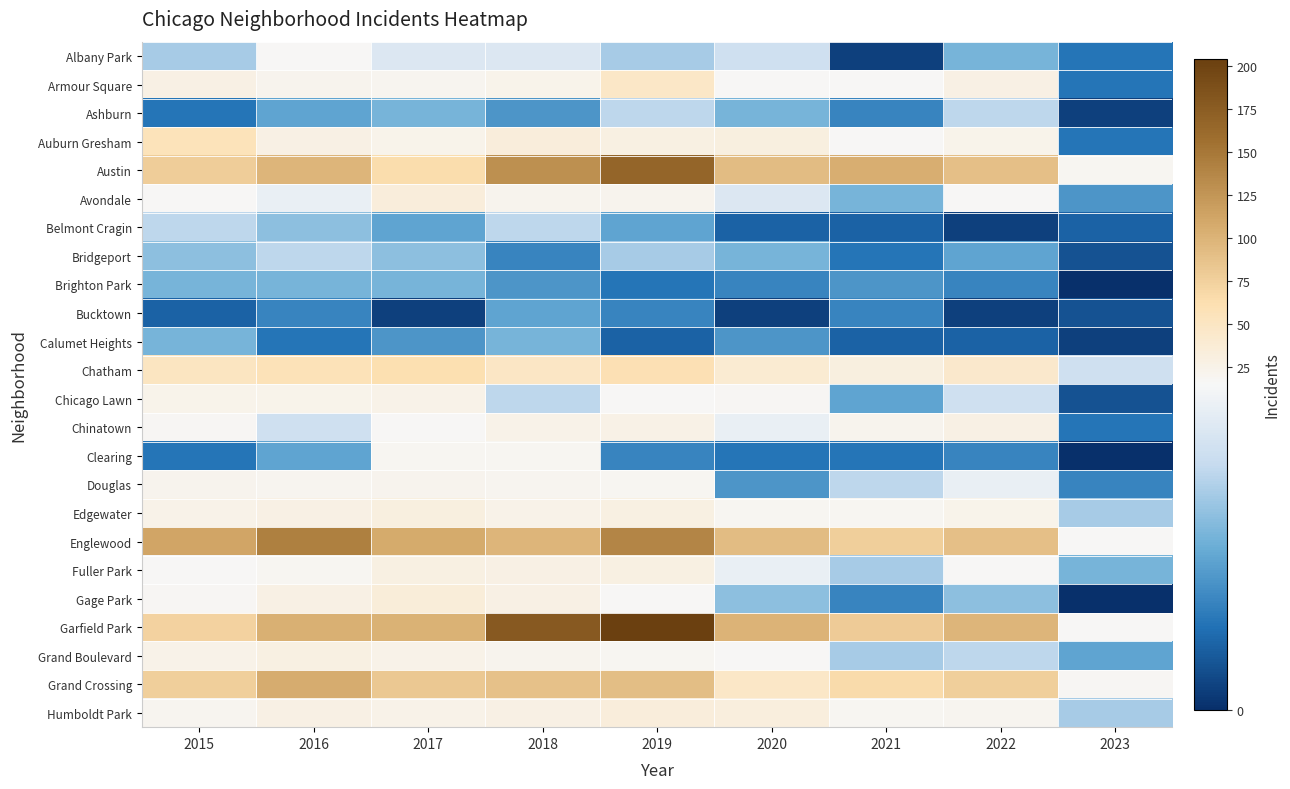

Reading left to right, list all the values displayed in this chart.

Albany Park: 2015=10	2016=15	2017=13	2018=13	2019=10	2020=12	2021=1	2022=8	2023=4
Armour Square: 2015=27	2016=22	2017=20	2018=23	2019=47	2020=15	2021=16	2022=27	2023=4
Ashburn: 2015=4	2016=7	2017=8	2018=6	2019=11	2020=8	2021=5	2022=11	2023=1
Auburn Gresham: 2015=56	2016=28	2017=23	2018=33	2019=29	2020=30	2021=15	2022=23	2023=4
Austin: 2015=78	2016=99	2017=65	2018=130	2019=167	2020=92	2021=104	2022=89	2023=18
Avondale: 2015=15	2016=14	2017=33	2018=21	2019=21	2020=13	2021=8	2022=15	2023=6
Belmont Cragin: 2015=11	2016=9	2017=7	2018=11	2019=7	2020=3	2021=3	2022=1	2023=3
Bridgeport: 2015=9	2016=11	2017=9	2018=5	2019=10	2020=8	2021=4	2022=7	2023=2
Brighton Park: 2015=8	2016=8	2017=8	2018=6	2019=4	2020=5	2021=6	2022=5	2023=0
Bucktown: 2015=3	2016=5	2017=1	2018=7	2019=5	2020=1	2021=5	2022=1	2023=2
Calumet Heights: 2015=8	2016=4	2017=6	2018=8	2019=3	2020=6	2021=3	2022=3	2023=1
Chatham: 2015=51	2016=57	2017=62	2018=48	2019=60	2020=40	2021=31	2022=44	2023=12
Chicago Lawn: 2015=23	2016=23	2017=25	2018=11	2019=15	2020=17	2021=7	2022=12	2023=2
Chinatown: 2015=17	2016=12	2017=15	2018=25	2019=26	2020=14	2021=21	2022=28	2023=4
Clearing: 2015=4	2016=7	2017=18	2018=19	2019=5	2020=4	2021=4	2022=5	2023=0
Douglas: 2015=22	2016=20	2017=21	2018=20	2019=19	2020=6	2021=11	2022=14	2023=5
Edgewater: 2015=24	2016=27	2017=30	2018=25	2019=29	2020=18	2021=18	2022=23	2023=10
Englewood: 2015=111	2016=142	2017=107	2018=98	2019=138	2020=92	2021=76	2022=90	2023=15
Fuller Park: 2015=16	2016=19	2017=29	2018=27	2019=29	2020=14	2021=10	2022=15	2023=8
Gage Park: 2015=17	2016=27	2017=35	2018=28	2019=15	2020=9	2021=5	2022=9	2023=0
Garfield Park: 2015=73	2016=103	2017=101	2018=178	2019=204	2020=100	2021=79	2022=98	2023=15
Grand Boulevard: 2015=24	2016=29	2017=25	2018=22	2019=19	2020=16	2021=10	2022=11	2023=7
Grand Crossing: 2015=77	2016=106	2017=82	2018=88	2019=91	2020=47	2021=66	2022=77	2023=17
Humboldt Park: 2015=20	2016=28	2017=25	2018=28	2019=34	2020=32	2021=18	2022=20	2023=10